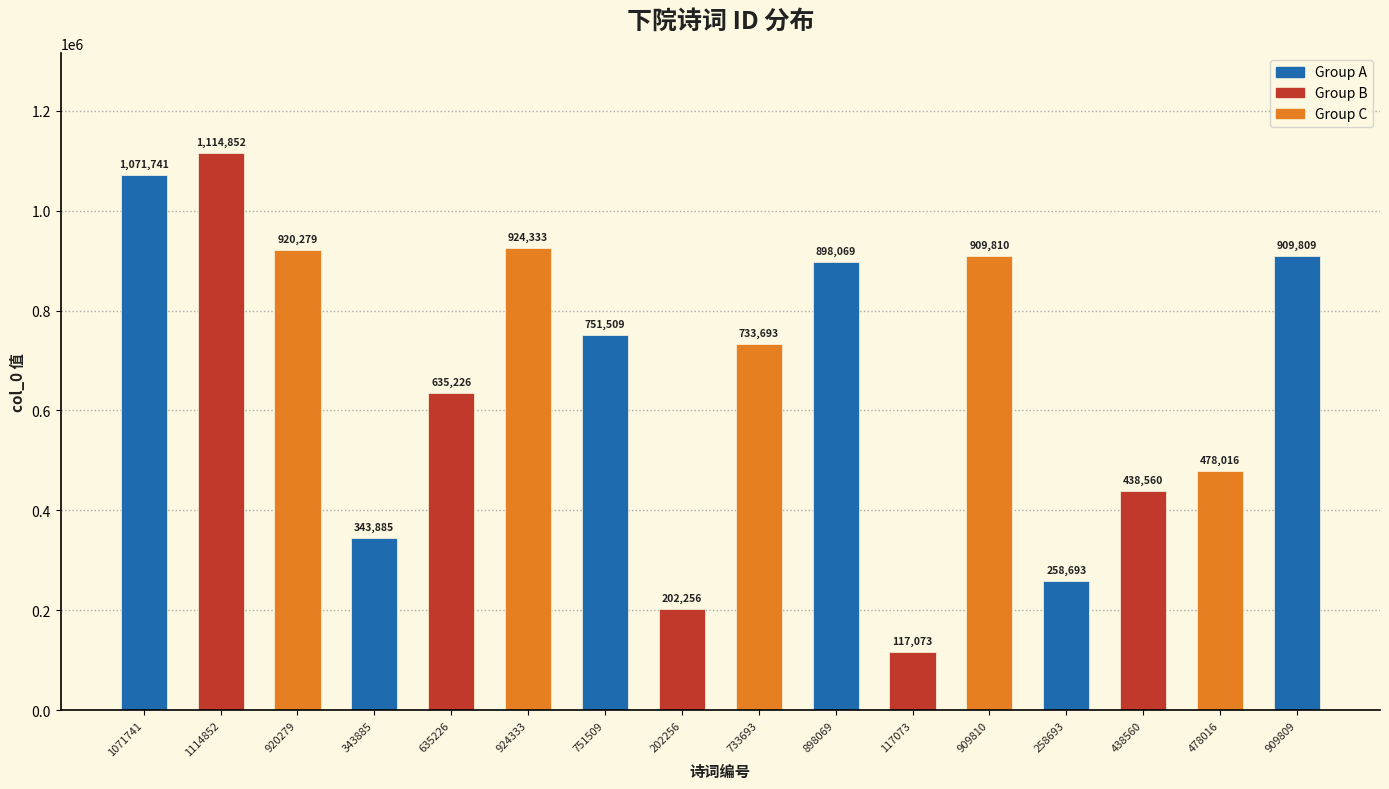

True or false: the data shows 478016 at 478016.

True